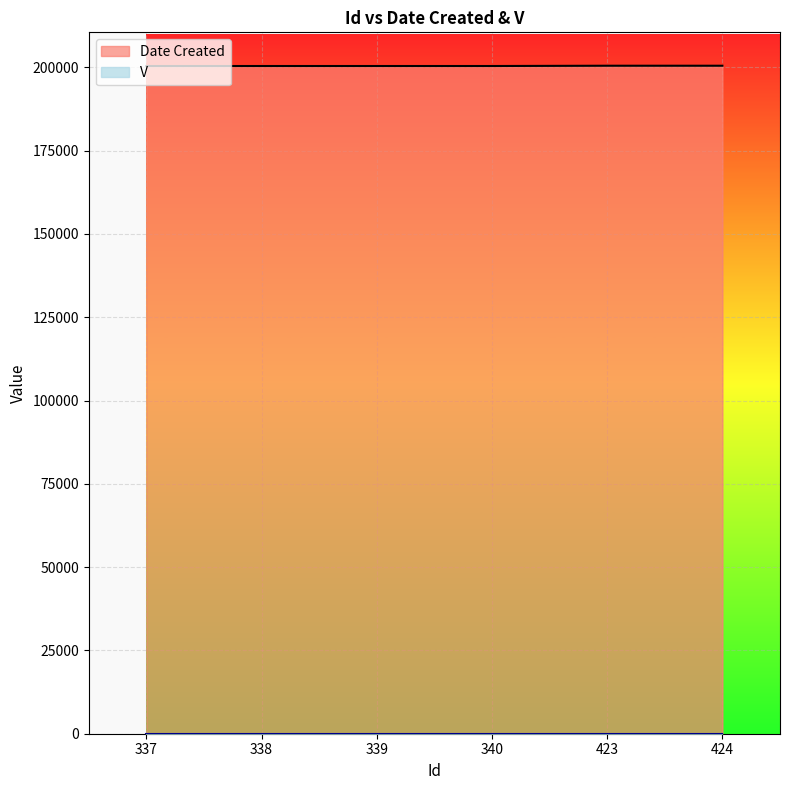

What is the difference between the second highest and minimum values?

83